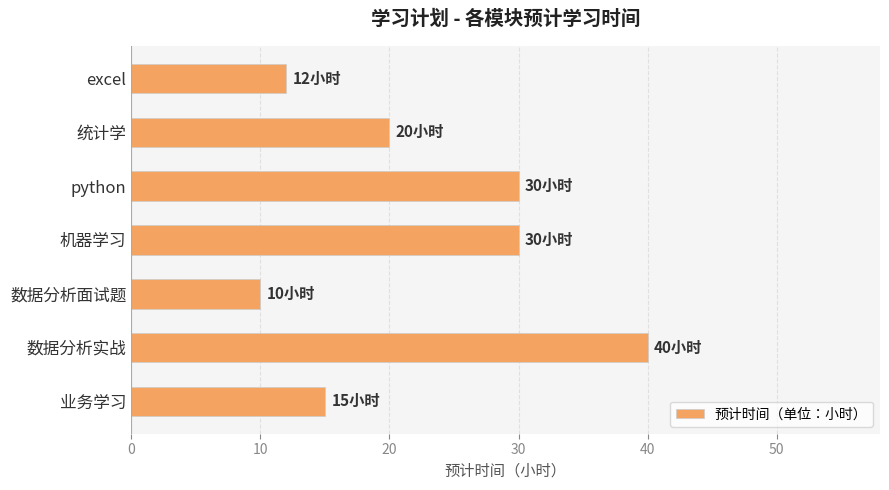

Reading top to bottom, what are all the values shown in this chart?

12	20	30	30	10	40	15